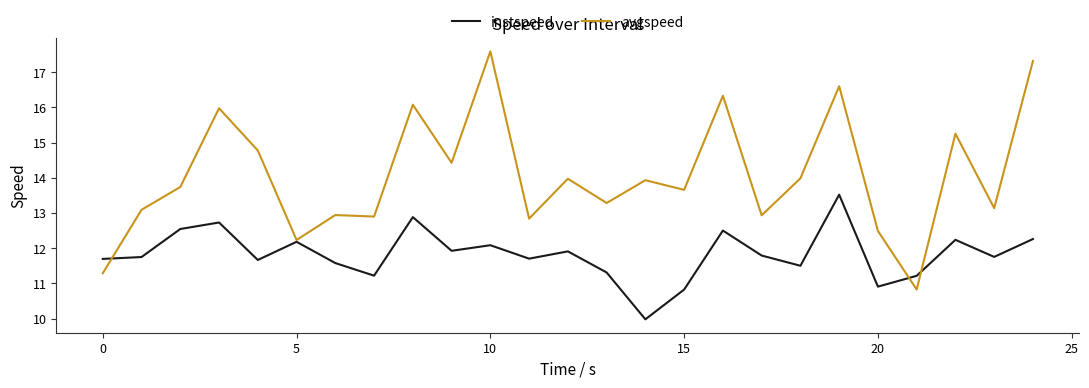

Rank the series by their maximum value, from highest to lowest.

avgspeed, instspeed